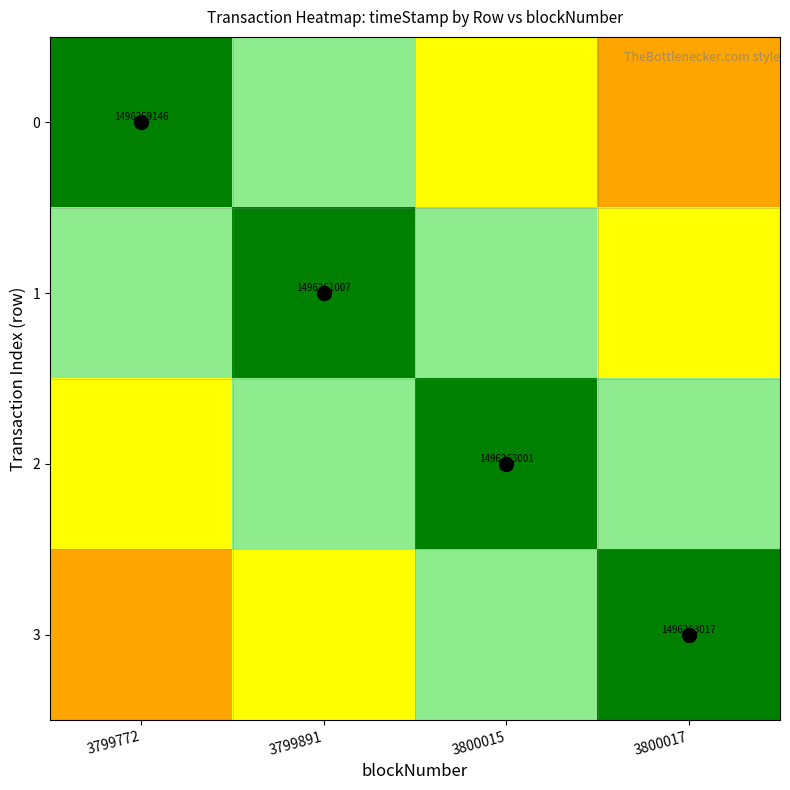

True or false: 1 has a value of 0.2 at 3800017.

False